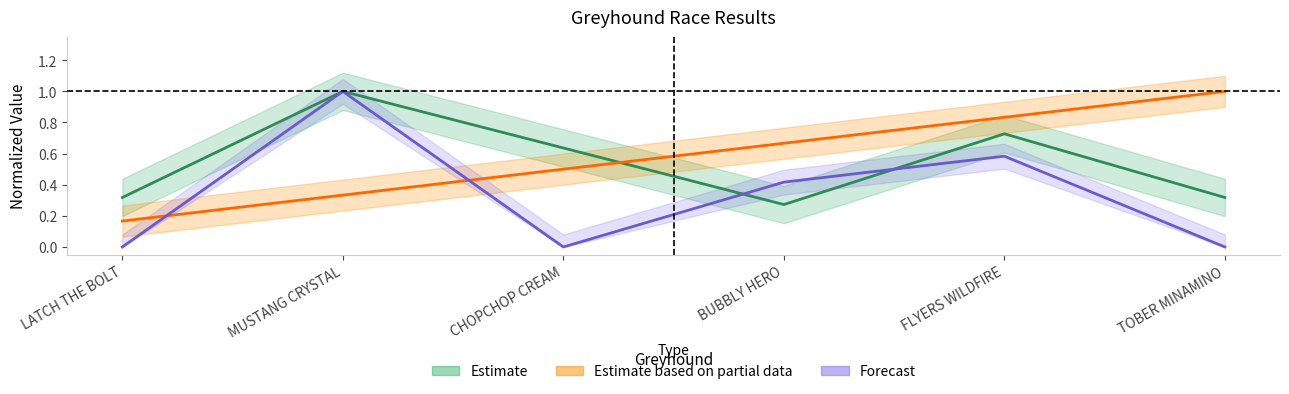

What is the label of the 3rd point from the left?

CHOPCHOP CREAM